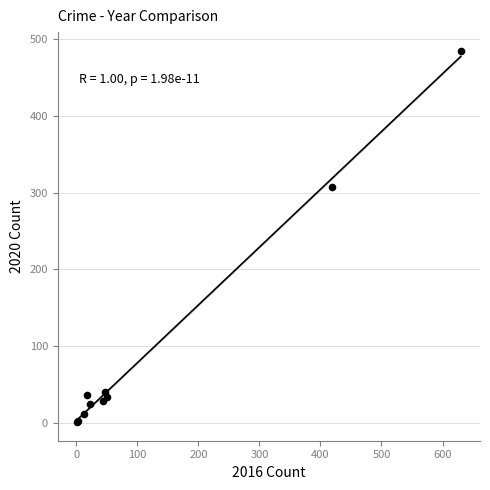

What Y value in the scatter plot is closest to 243?

308